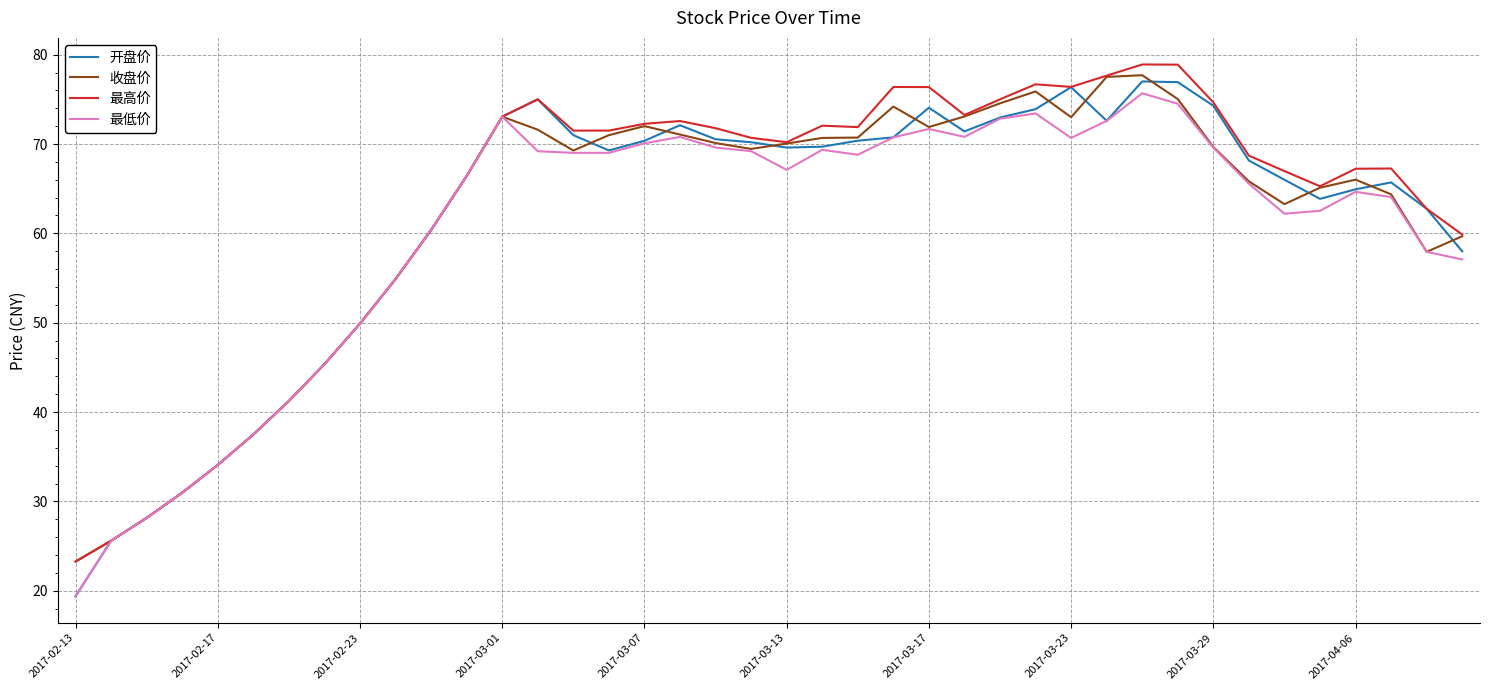

What is the greatest value displayed?

78.9